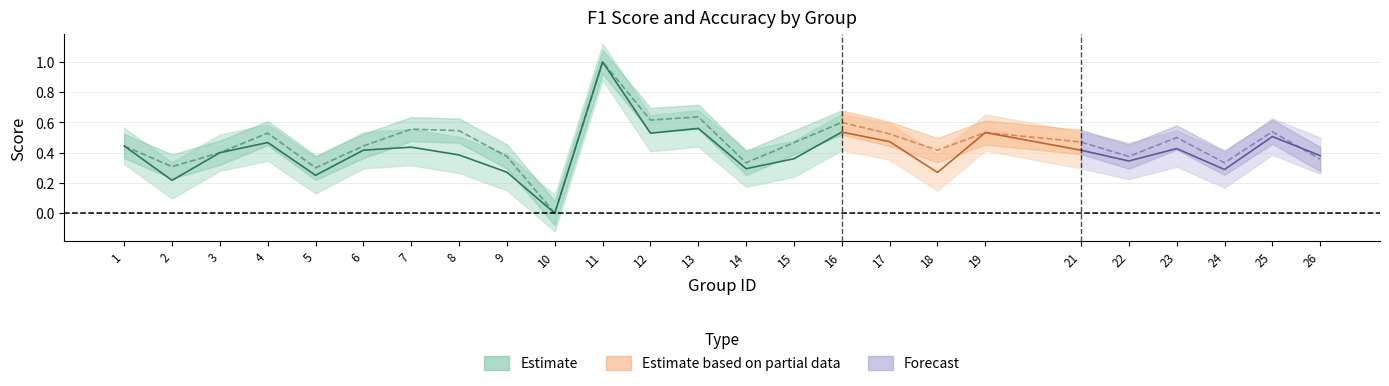

Rank the series by their maximum value, from highest to lowest.

f1, accuracy